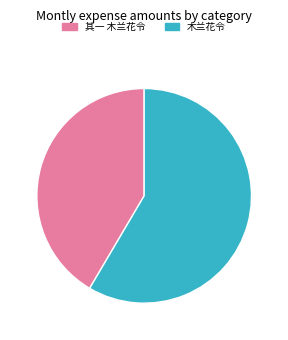

Is it true that 木兰花令 is 58% of the pie?

True